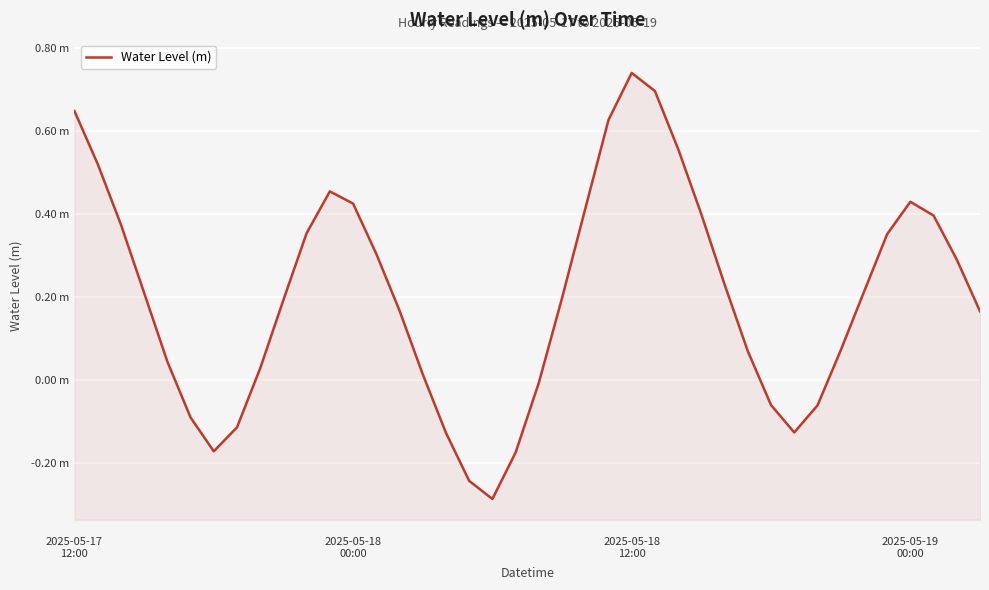

Rank the categories by value from highest to lowest.

24, 25, 2025-05-17
12:00, 23, 26, 2025-05-18
00:00, 11, 36, 12, 22, 27, 37, 2025-05-18
12:00, 10, 35, 13, 38, 28, 34, 2025-05-19
00:00, 21, 9, 14, 39, 33, 29, 4, 8, 15, 20, 30, 32, 5, 7, 31, 16, 6, 19, 17, 18